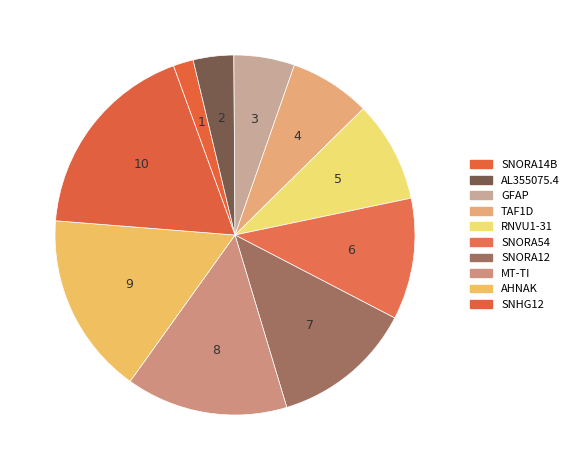

How much of the chart is everything except SNORA54?

89.1%